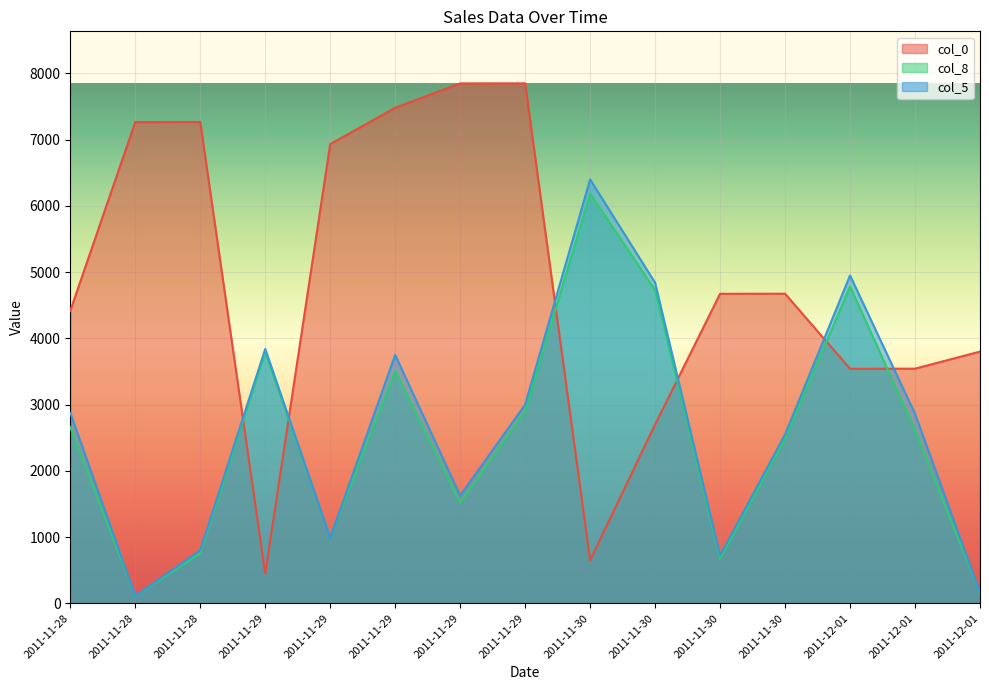

The value of col_8 at 2011-11-28 is 62.1. True or false?

False